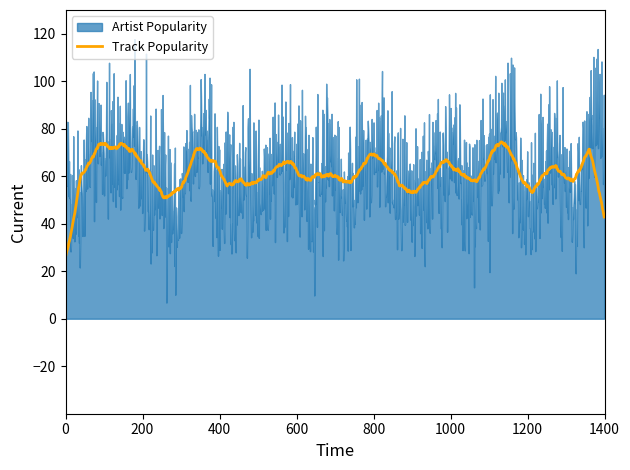

Is the value of Track Popularity at 21 greater than the value of Artist Popularity at 6?

No